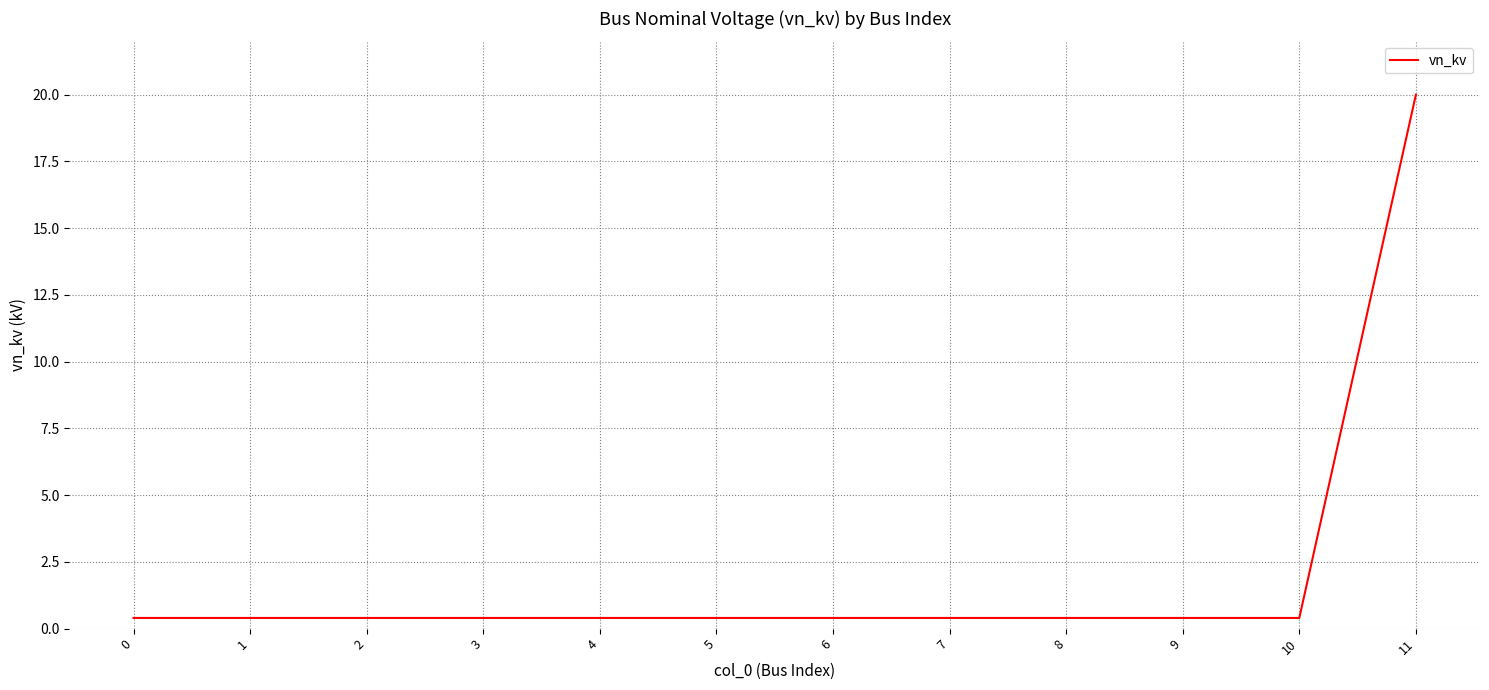

The chart shows a value of 0.4 at 8. True or false?

True